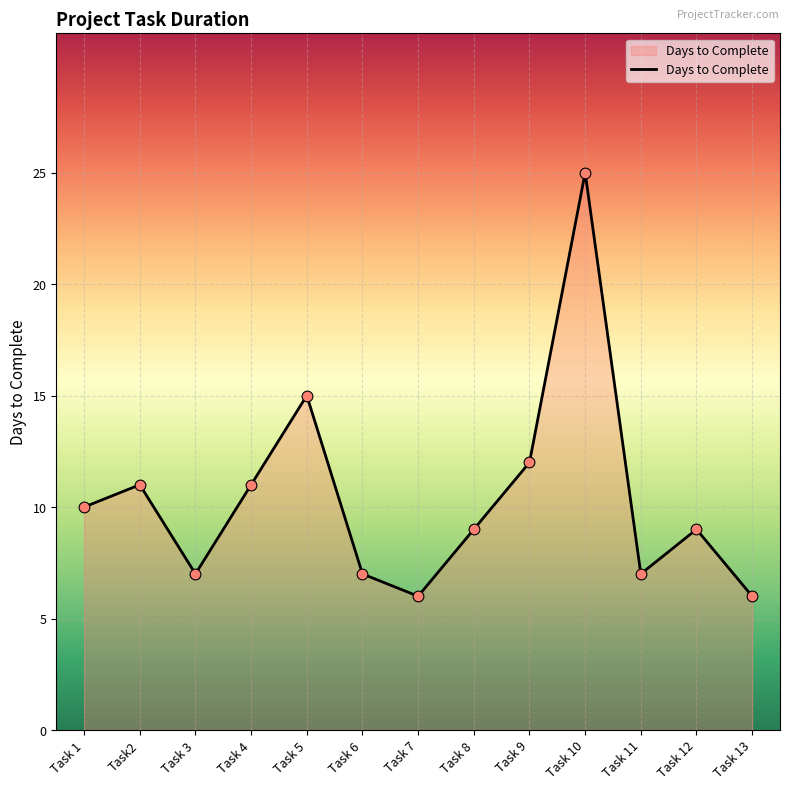

Between Task 11 and Task 9, which is larger?

Task 9